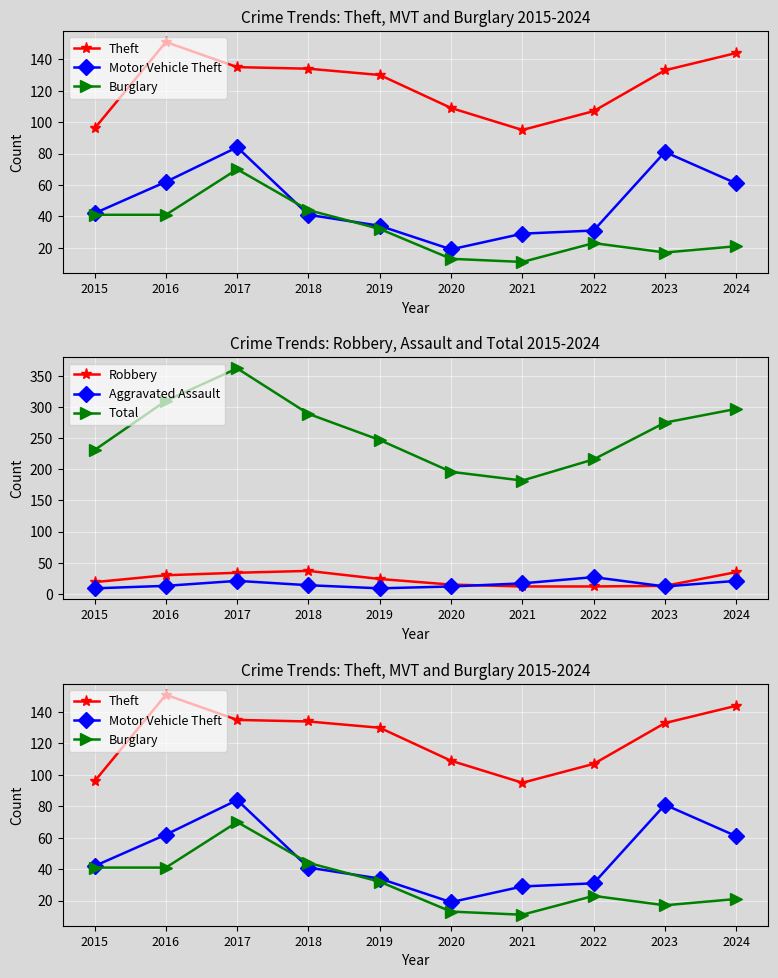

Between 2017 and 2024, which series saw the biggest shift?

Total